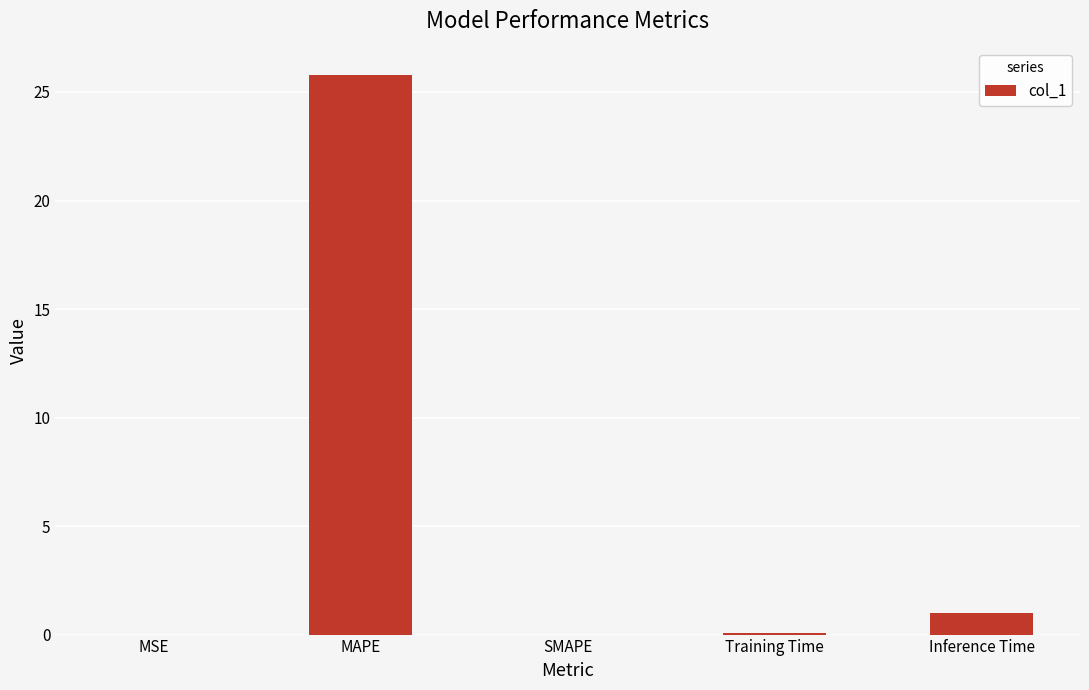

What is the sum of all values?

26.8